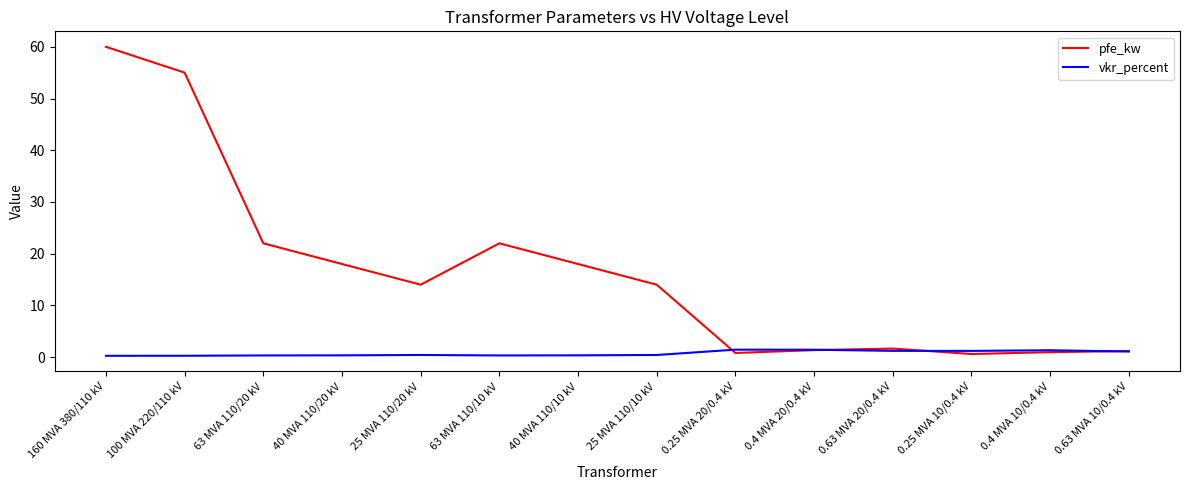

What is the highest value of the pfe_kw series?

60.0